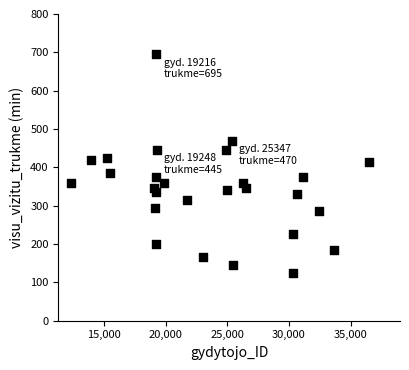

What is the range of Y values (max minus min)?

570